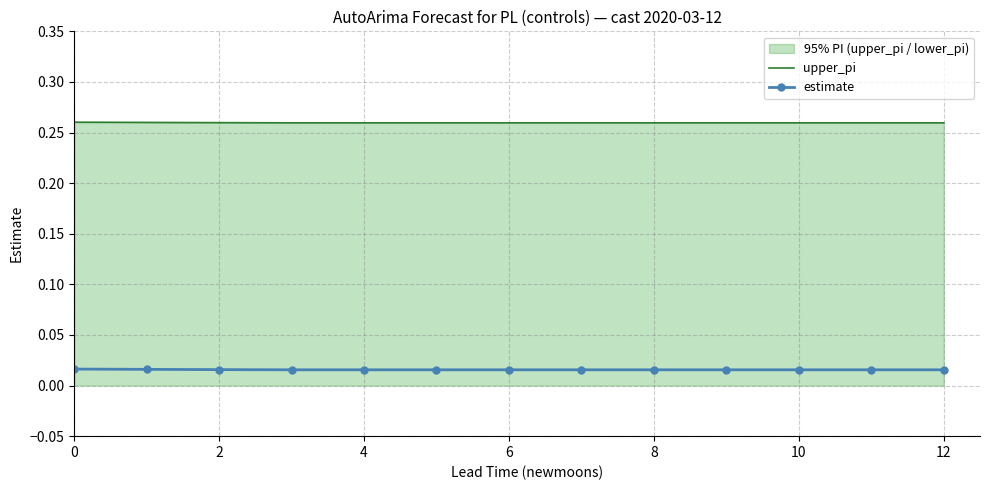

Is this an area chart (filled region under the line)?

No